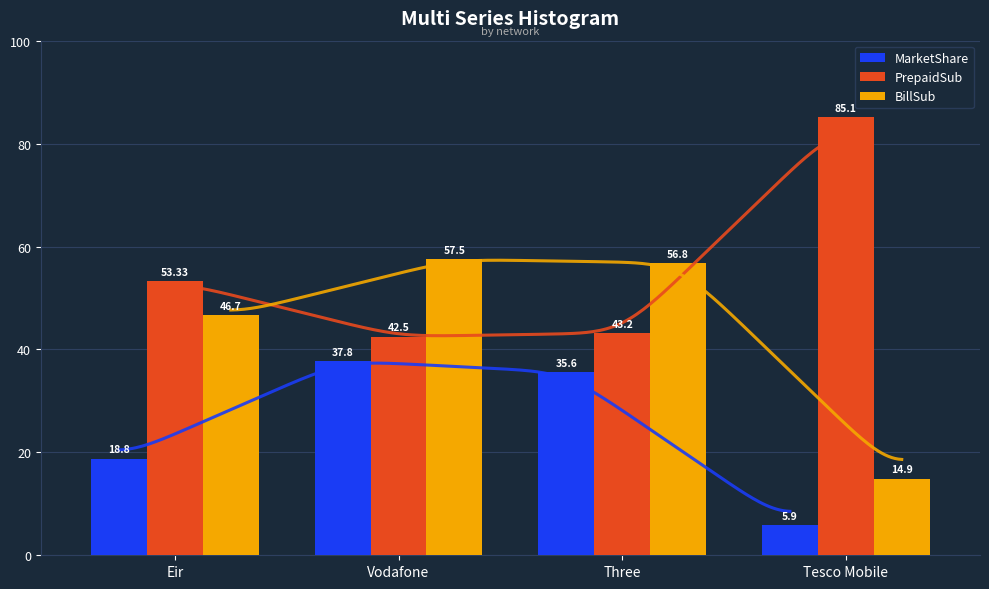

The PrepaidSub series shows 42.3 at Tesco Mobile. True or false?

False